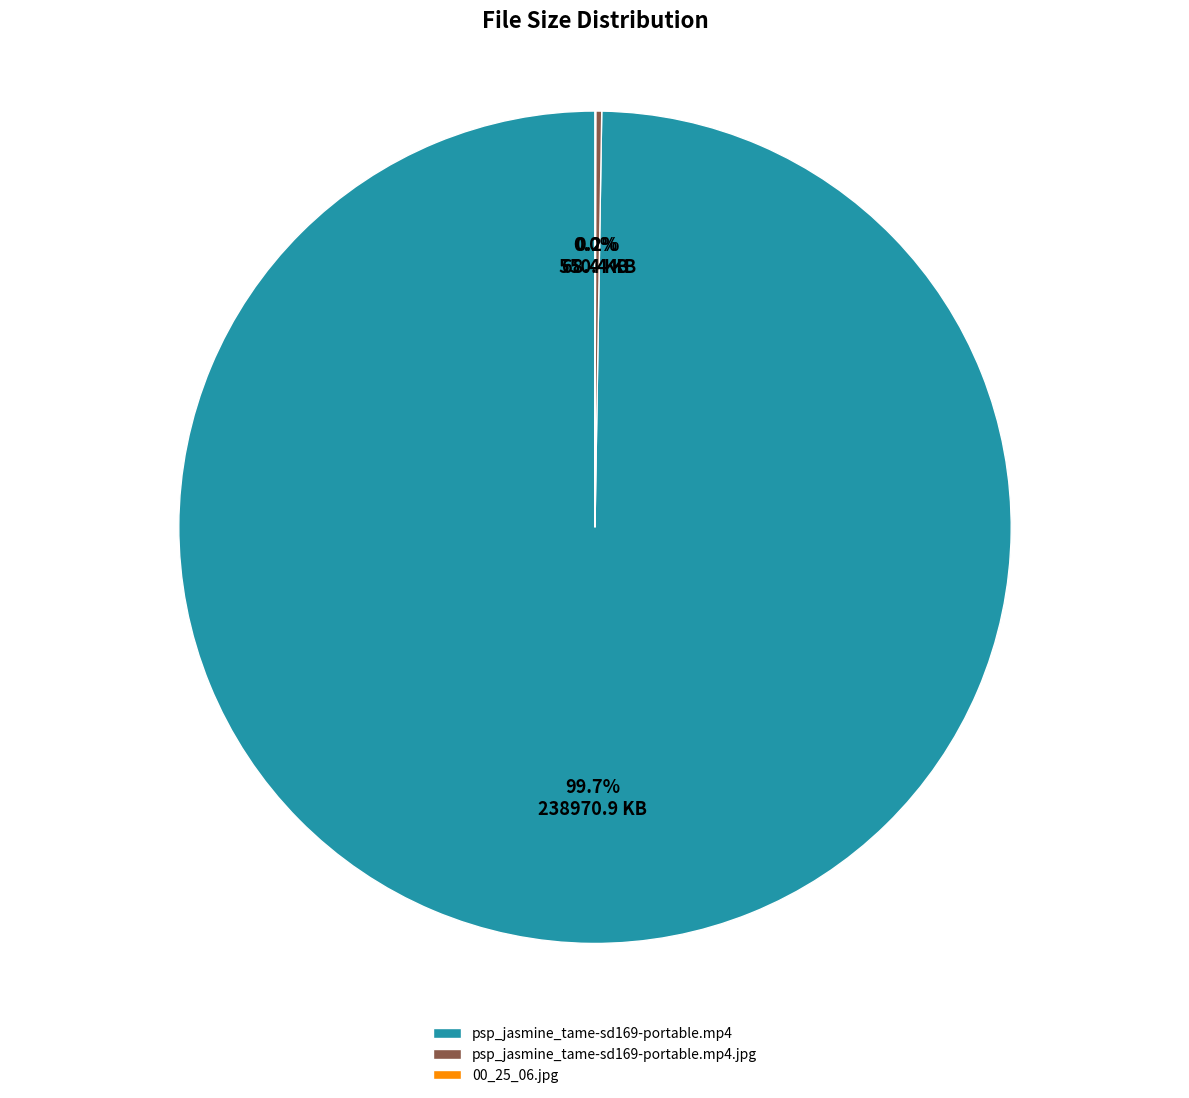

Does any single category account for the majority?

Yes